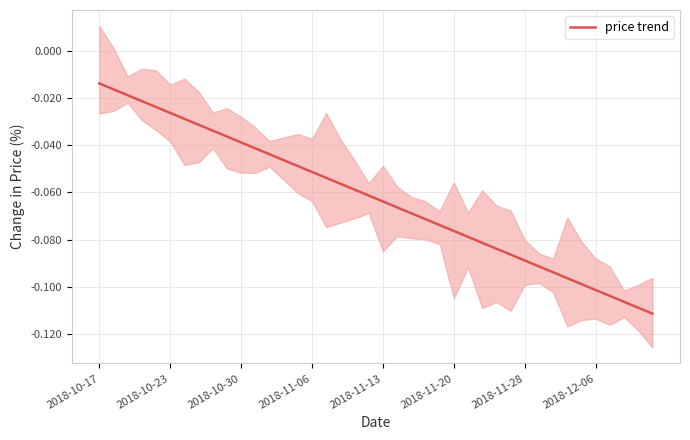

The value at 21 is -0.0. True or false?

False